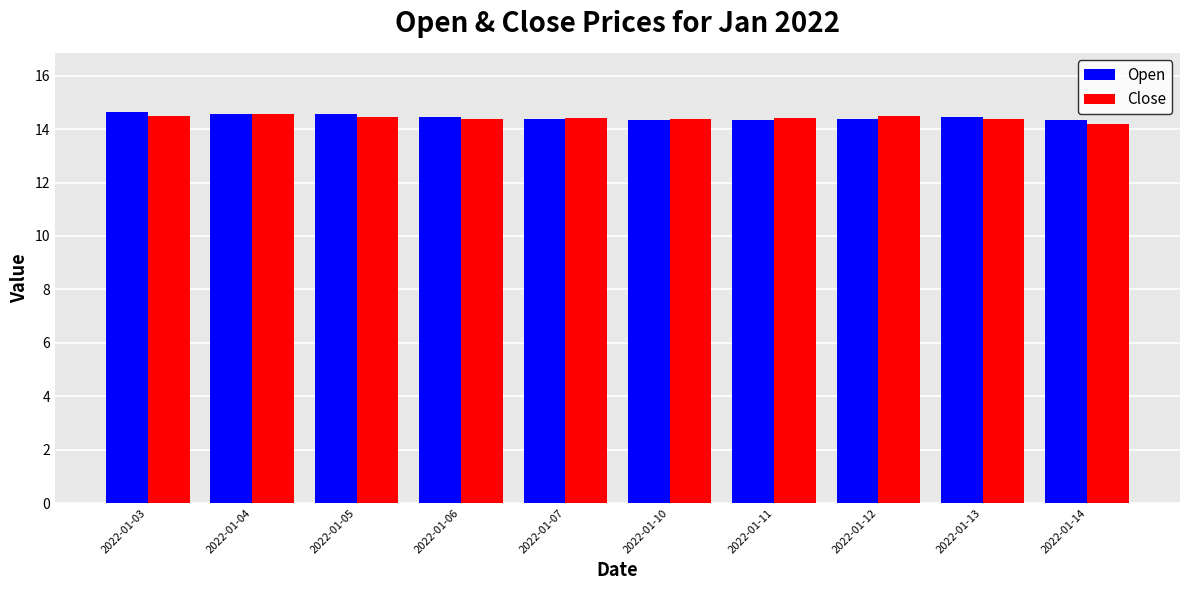

What is the sum of all Open values?

144.5